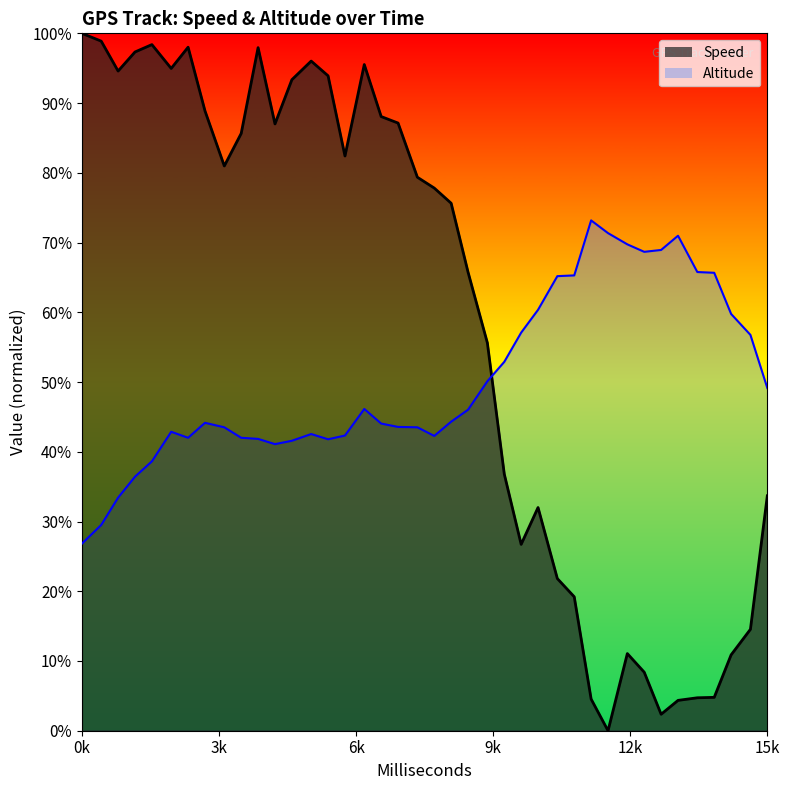

How many categories are shown in the chart?

40